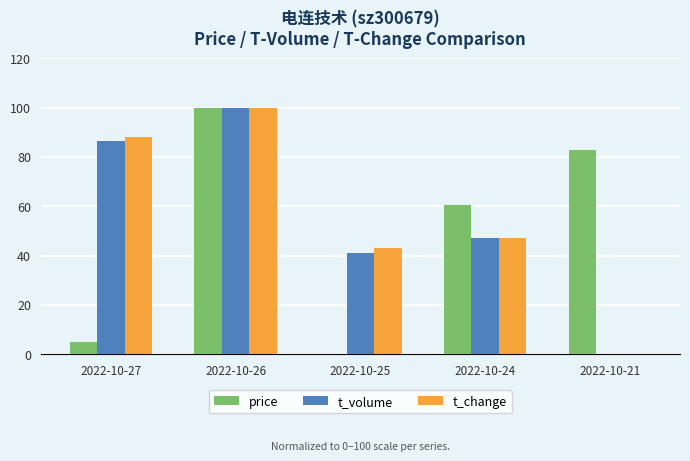

Which category has the highest value in the t_change series?

2022-10-26